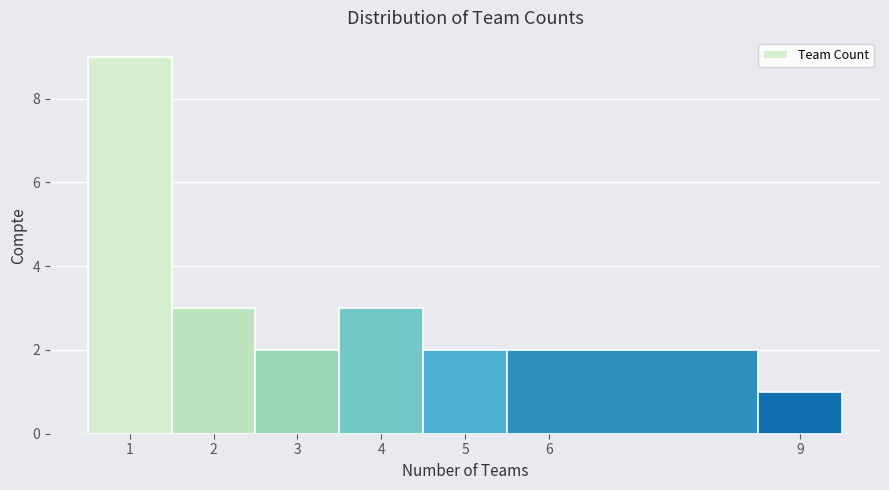

Reading left to right, transcribe this chart: for each bar, give the range it covers on the x-axis and its height. The values are not printed on the chart, so give them approximately, as read against the axis.

0.5 to 1.5: 9
1.5 to 2.5: 3
2.5 to 3.5: 2
3.5 to 4.5: 3
4.5 to 5.5: 2
5.5 to 8.5: 2
8.5 to 9.5: 1